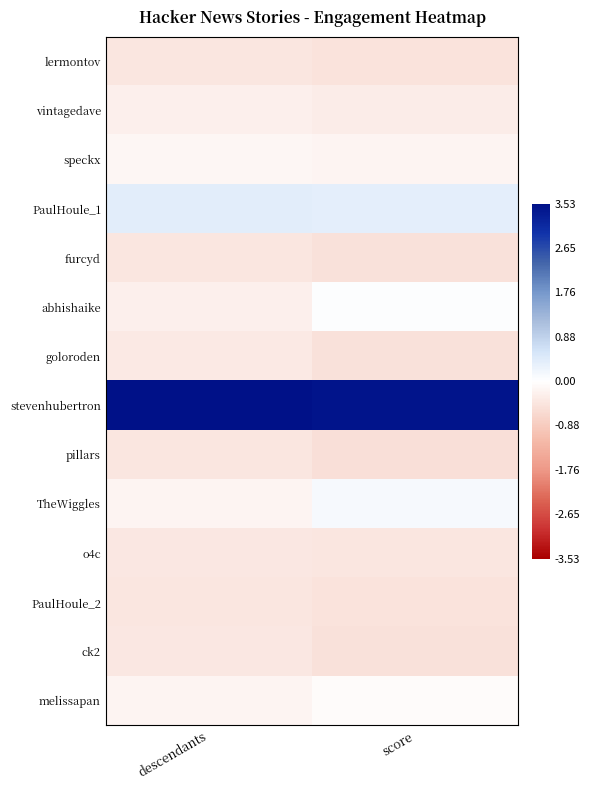

How many distinct data groups are displayed?

14